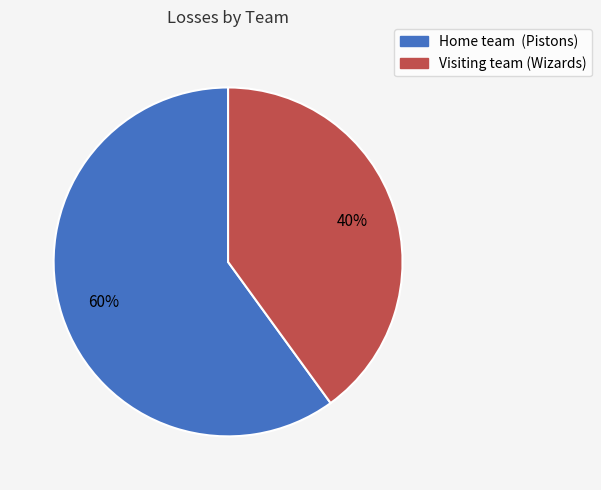

Between Visiting team (Wizards) and Home team (Pistons), which is larger?

Home team (Pistons)